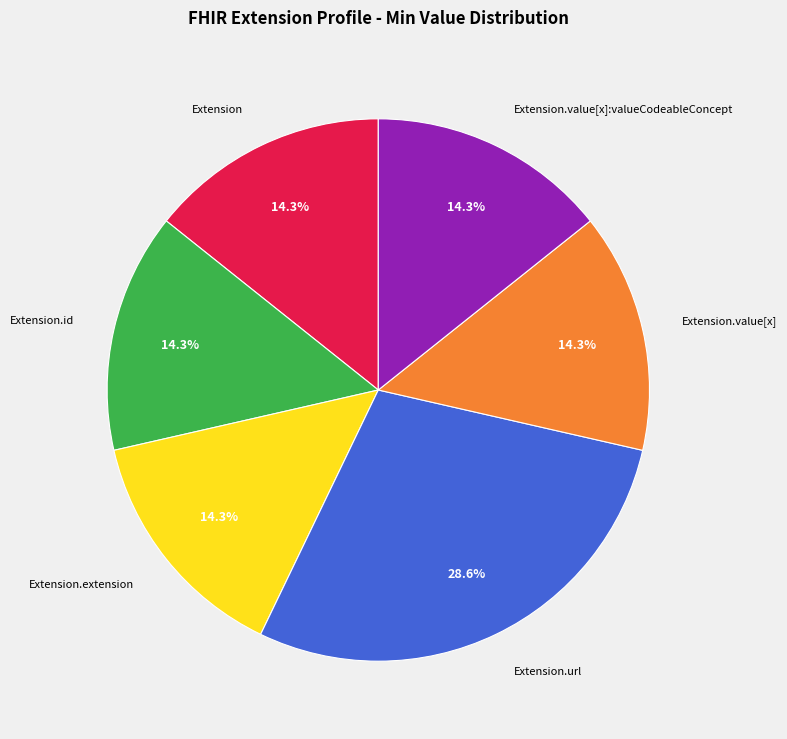

Does any single category account for the majority?

No